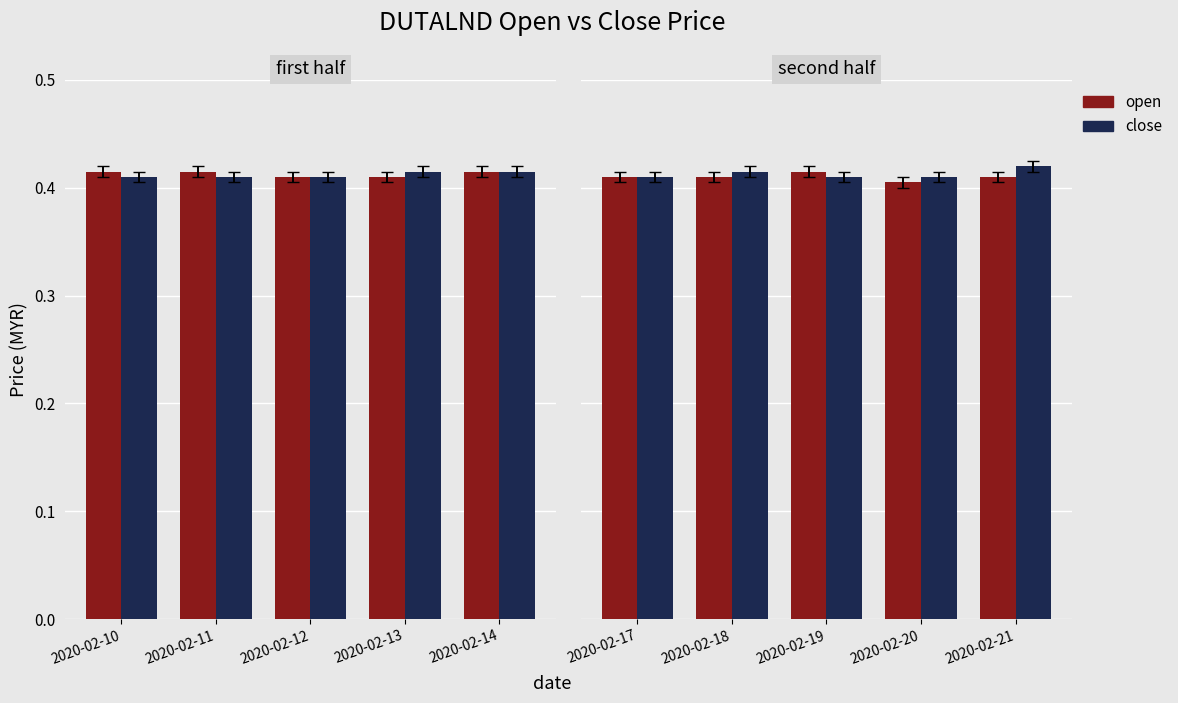

What is the total value across all series at 2020-02-17?

0.8